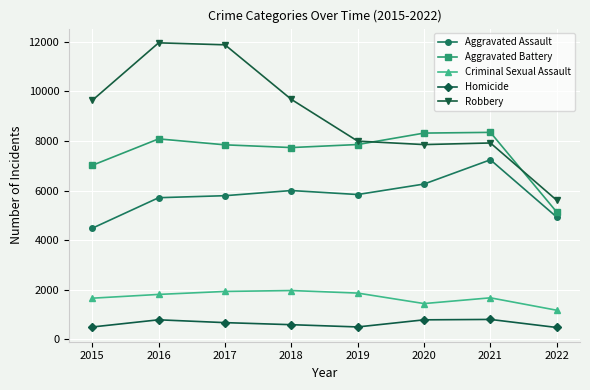

What are all the series names shown in the legend?

Aggravated Assault, Aggravated Battery, Criminal Sexual Assault, Homicide, Robbery